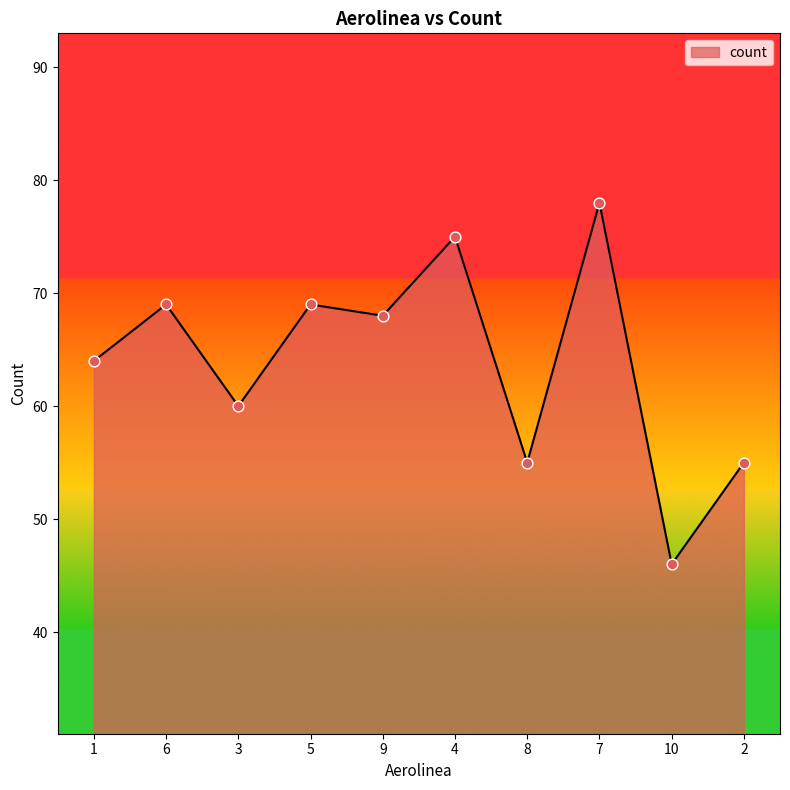

Which has a higher value, 6 or 1?

6